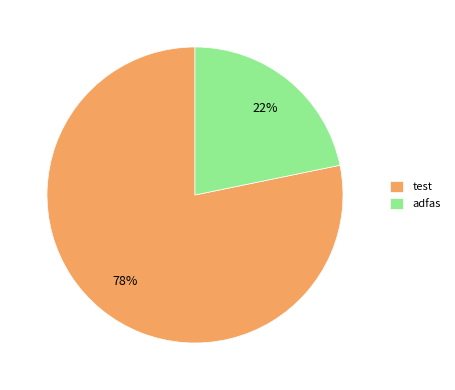

What is the smallest slice in the pie chart?

adfas